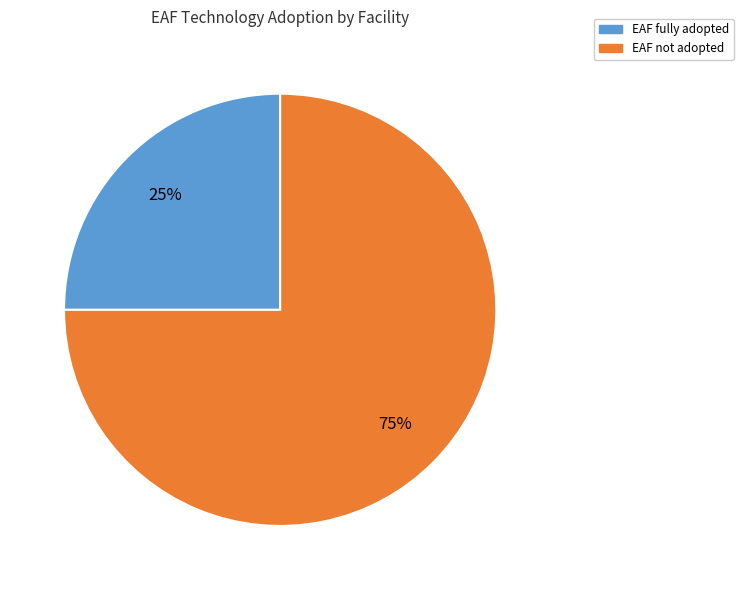

Is there a majority slice in this chart?

Yes